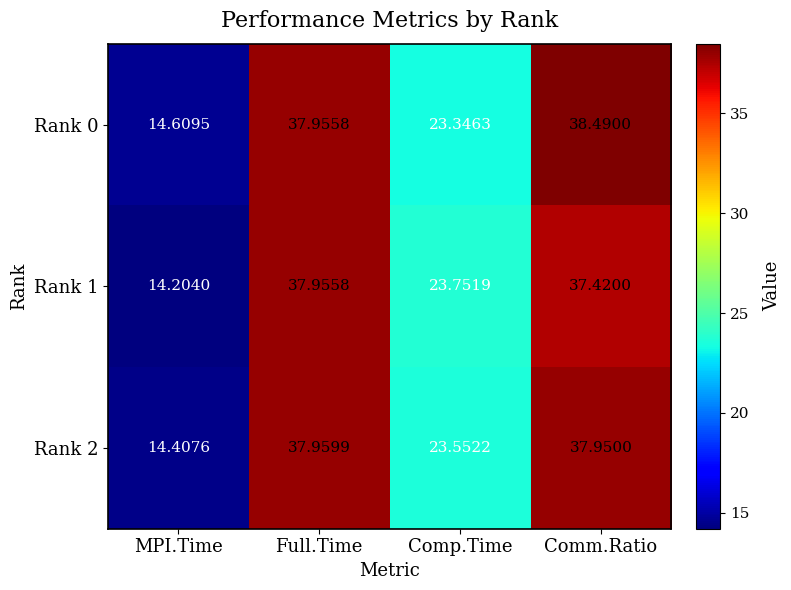

List the labels in order of Rank 1 value, largest first.

Full.Time, Comm.Ratio, Comp.Time, MPI.Time